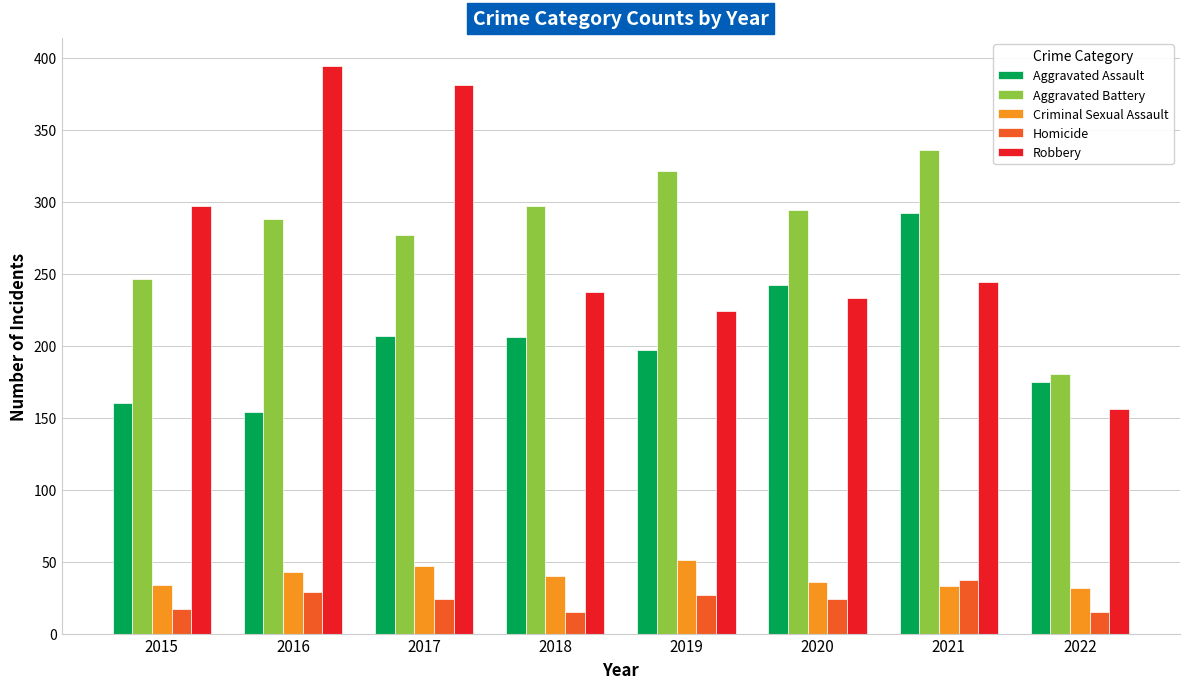

What is the smallest value displayed?

15